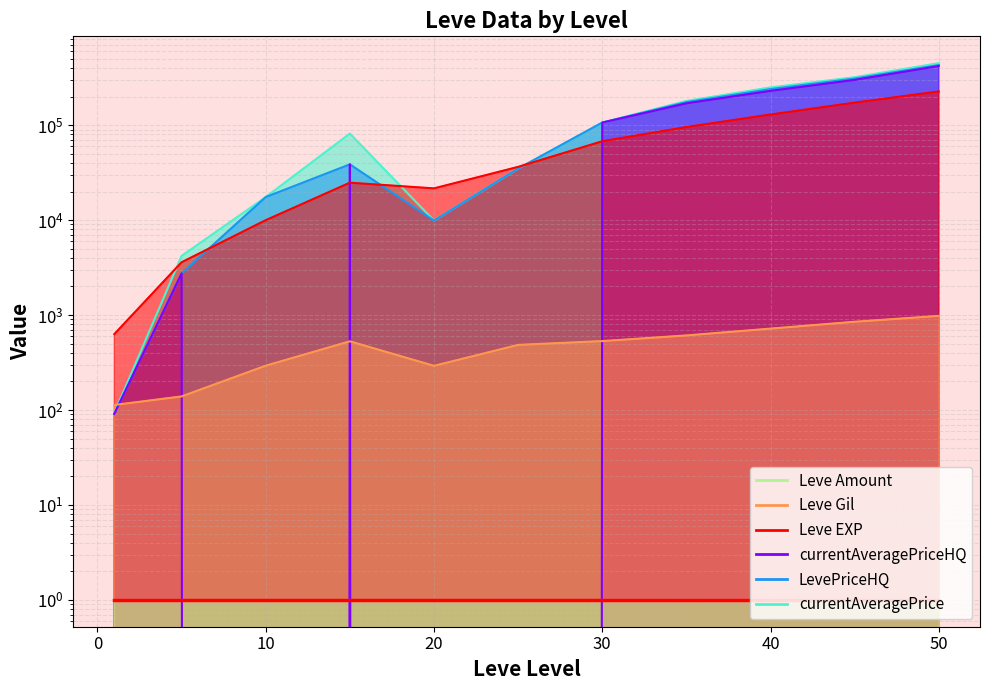

How many interior local valleys does the LevePriceHQ series have?

1